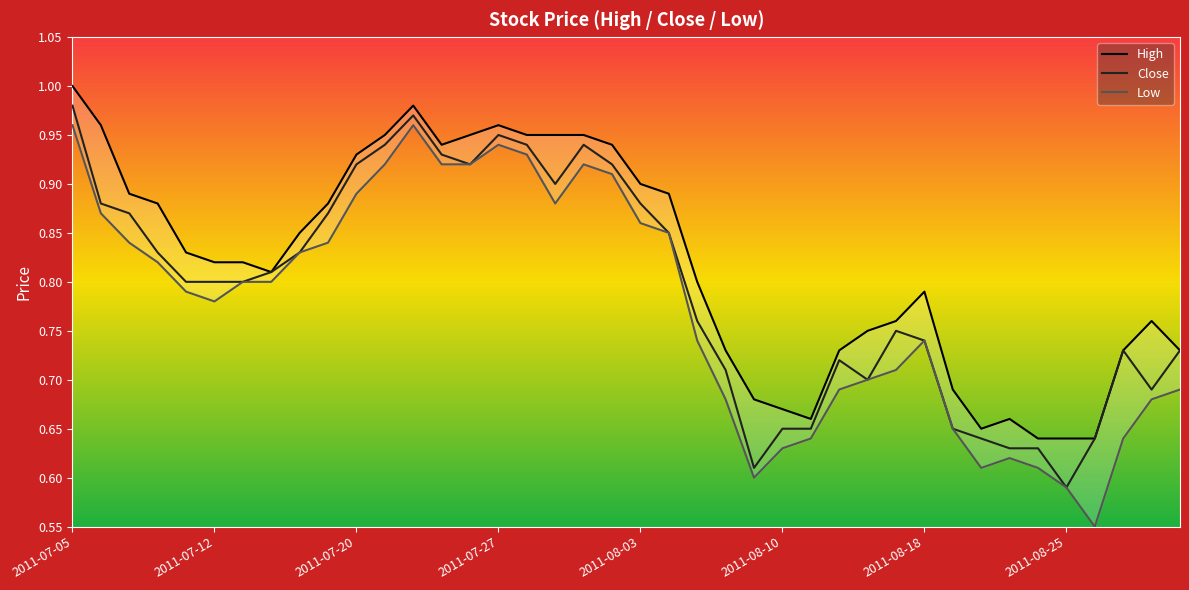

Between 34 and 39, which is larger?

39